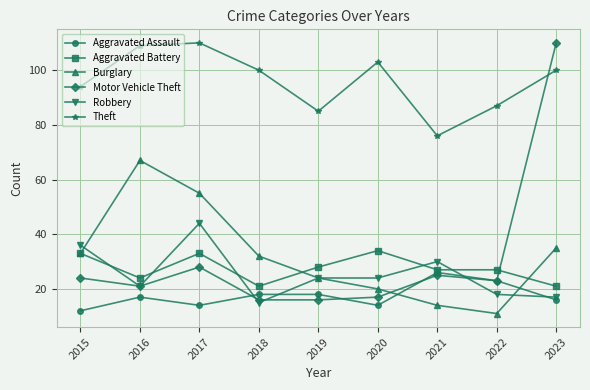

Reading left to right, transcribe all the data shown in this chart.

Aggravated Assault: 2015=12	2016=17	2017=14	2018=18	2019=18	2020=14	2021=26	2022=23	2023=16
Aggravated Battery: 2015=33	2016=24	2017=33	2018=21	2019=28	2020=34	2021=27	2022=27	2023=21
Burglary: 2015=33	2016=67	2017=55	2018=32	2019=24	2020=20	2021=14	2022=11	2023=35
Motor Vehicle Theft: 2015=24	2016=21	2017=28	2018=16	2019=16	2020=17	2021=25	2022=23	2023=110
Robbery: 2015=36	2016=21	2017=44	2018=15	2019=24	2020=24	2021=30	2022=18	2023=17
Theft: 2015=94	2016=109	2017=110	2018=100	2019=85	2020=103	2021=76	2022=87	2023=100